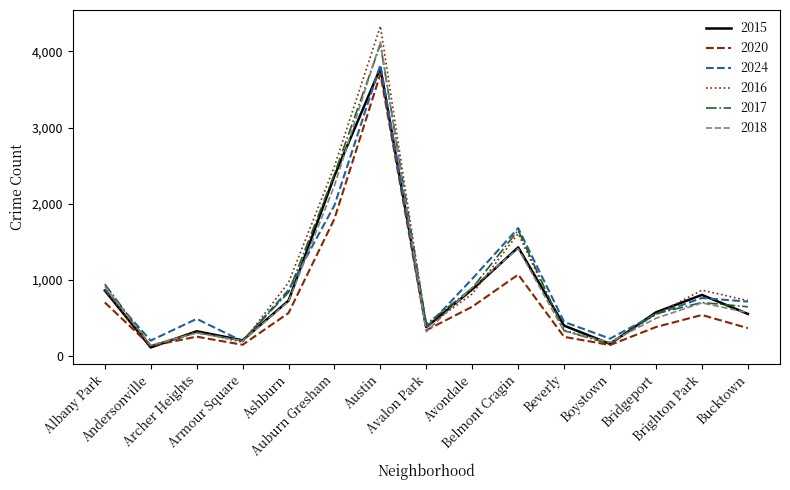

Which series has the largest range (max minus min)?

2016